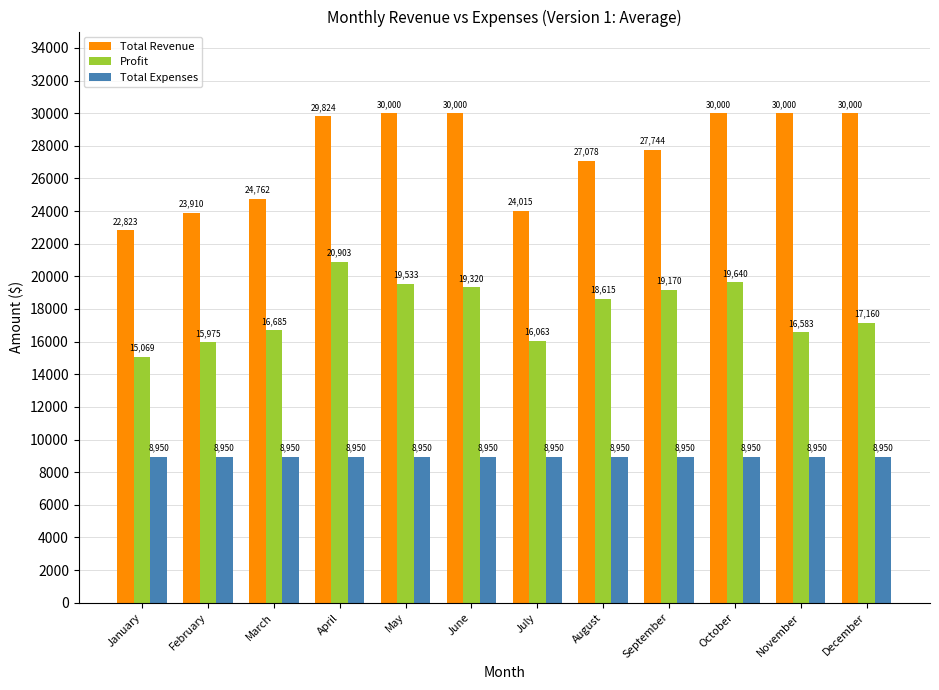

What is the total value across all series at August?

54643.0